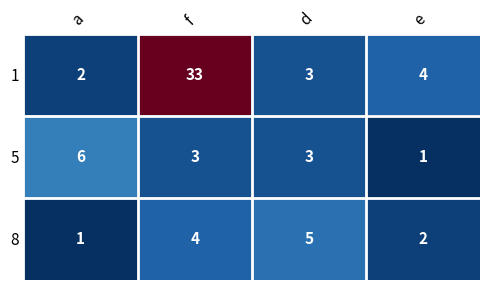

Which series has the largest total across all categories?

1